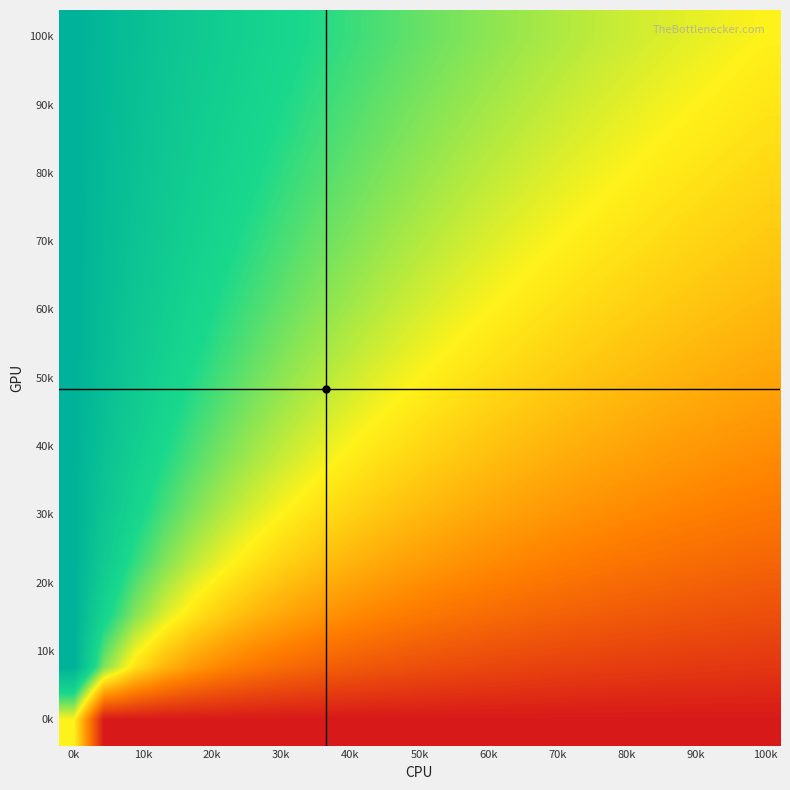

How many distinct data groups are displayed?

14